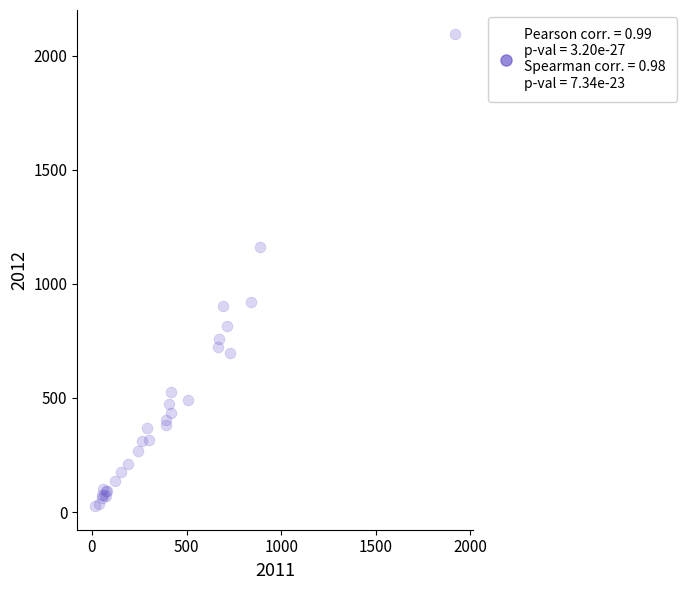

What Y value in the scatter plot is closest to 1061?

1162